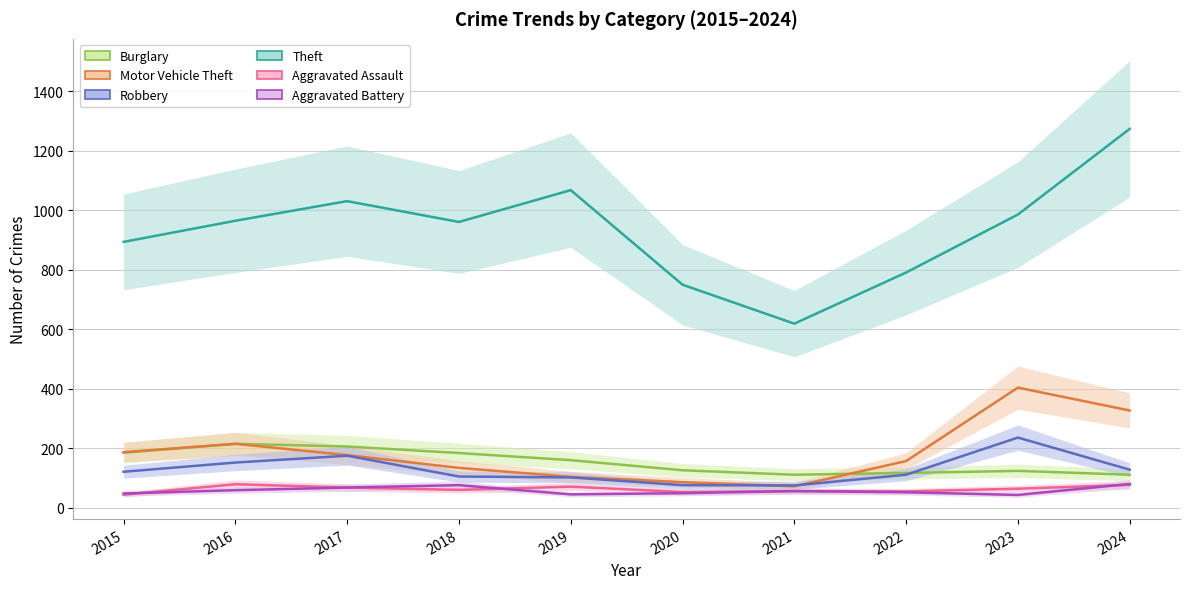

Reading left to right, transcribe all the data shown in this chart.

Burglary: 2015=185	2016=215	2017=206	2018=184	2019=160	2020=126	2021=111	2022=117	2023=124	2024=111
Motor Vehicle Theft: 2015=187	2016=215	2017=177	2018=134	2019=104	2020=86	2021=72	2022=157	2023=404	2024=327
Robbery: 2015=121	2016=152	2017=175	2018=105	2019=102	2020=76	2021=75	2022=111	2023=236	2024=128
Theft: 2015=894	2016=965	2017=1031	2018=961	2019=1068	2020=750	2021=619	2022=791	2023=986	2024=1274
Aggravated Assault: 2015=44	2016=79	2017=68	2018=60	2019=71	2020=53	2021=56	2022=55	2023=64	2024=77
Aggravated Battery: 2015=48	2016=59	2017=68	2018=76	2019=45	2020=49	2021=56	2022=52	2023=43	2024=80